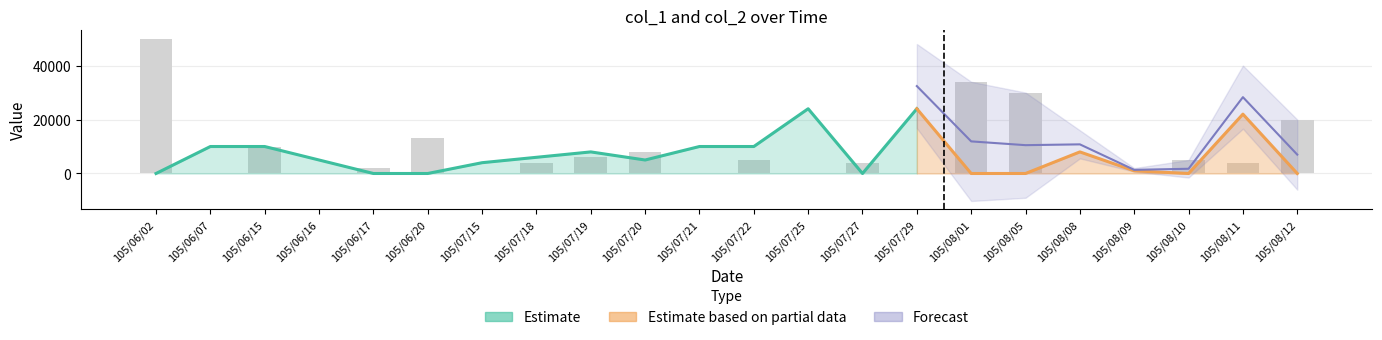

What is the average value of the col_2 series?

6682